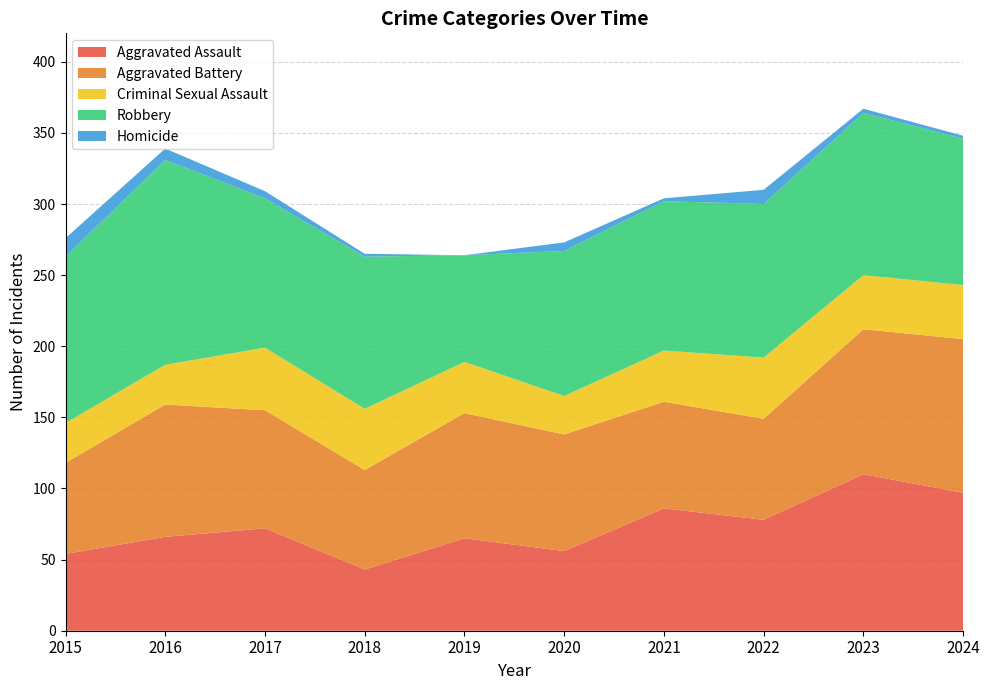

Reading right to left, transcribe all the data shown in this chart.

Aggravated Assault: 97	110	78	86	56	65	43	72	66	54
Aggravated Battery: 108	102	71	75	82	88	70	83	93	64
Criminal Sexual Assault: 38	38	43	36	27	36	43	44	28	28
Robbery: 103	114	108	105	102	75	107	105	144	117
Homicide: 2	3	10	2	6	0	2	5	8	13